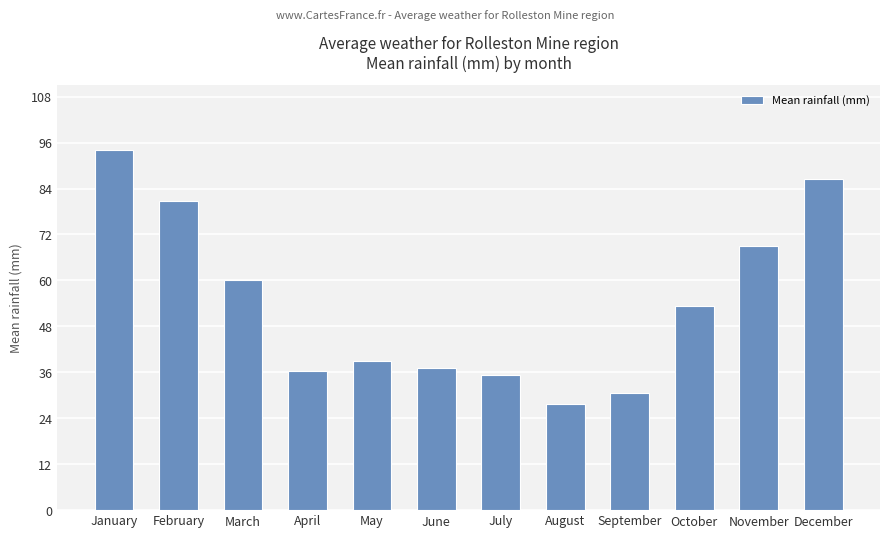

Are the bars grouped side by side (vs. stacked)?

No